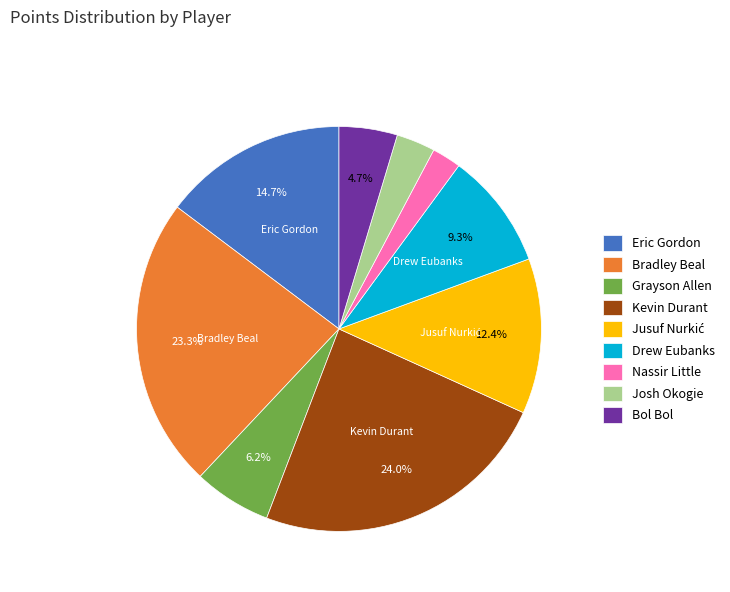

To the nearest percent, what portion does Bol Bol represent?

5%